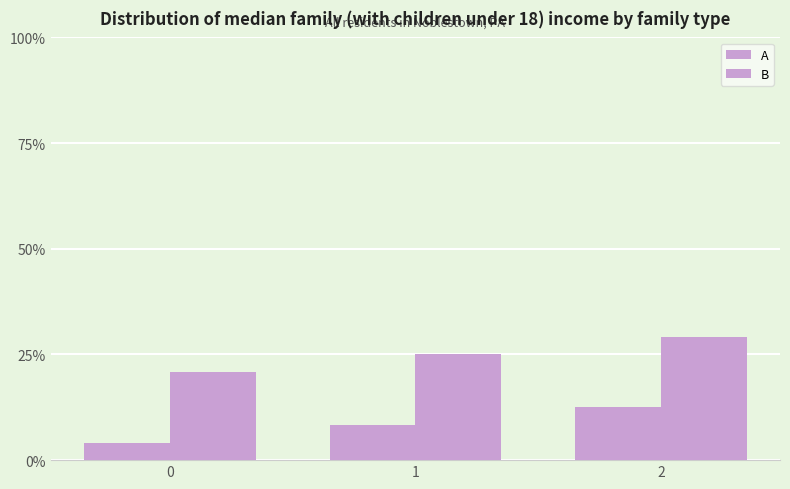

Which series has the largest total across all categories?

B